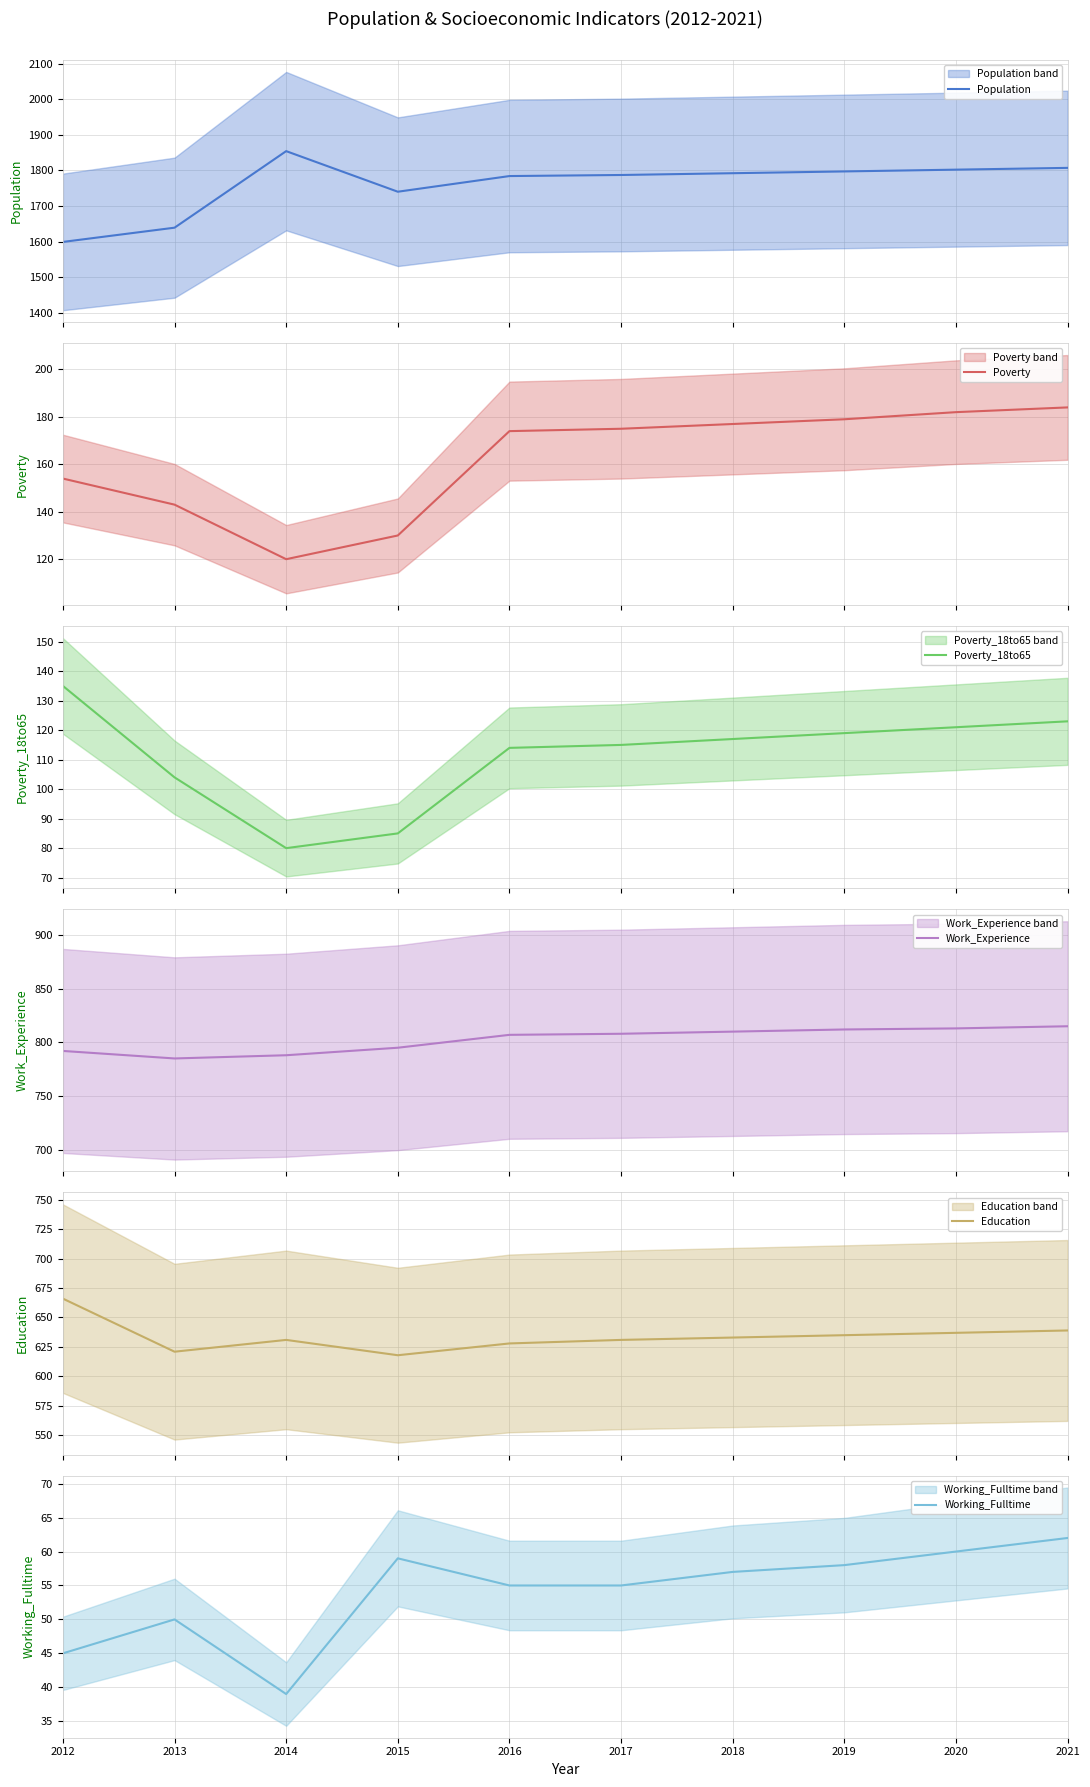

At which label does Work_Experience first exceed 808?

2018